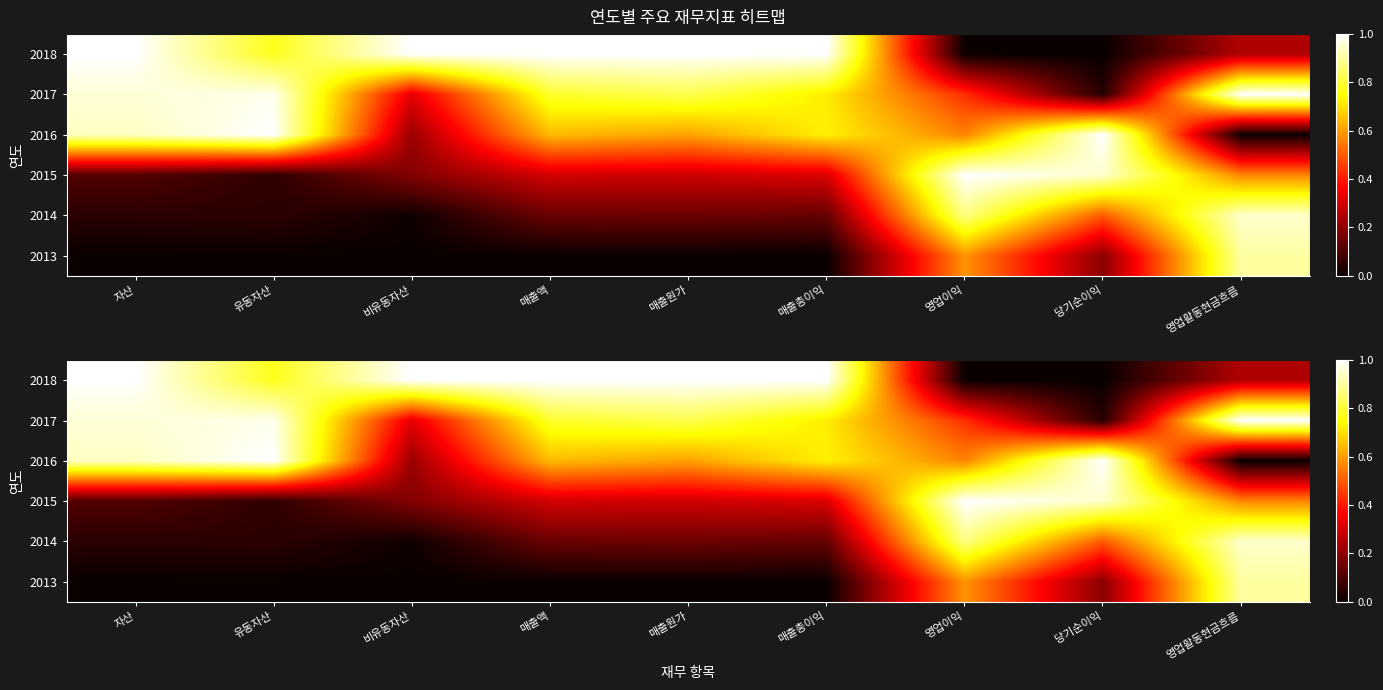

What is the spread (max minus min) of values at 당기순이익?

1.0